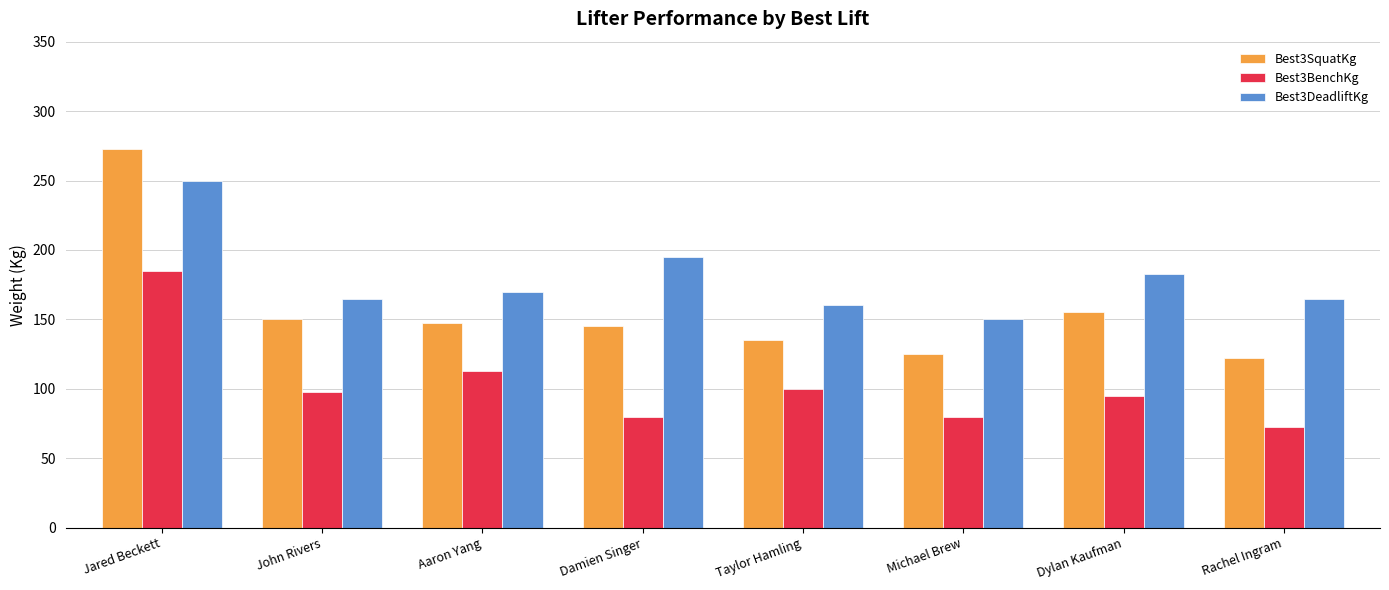

What is the lowest value of the Best3BenchKg series?

72.5